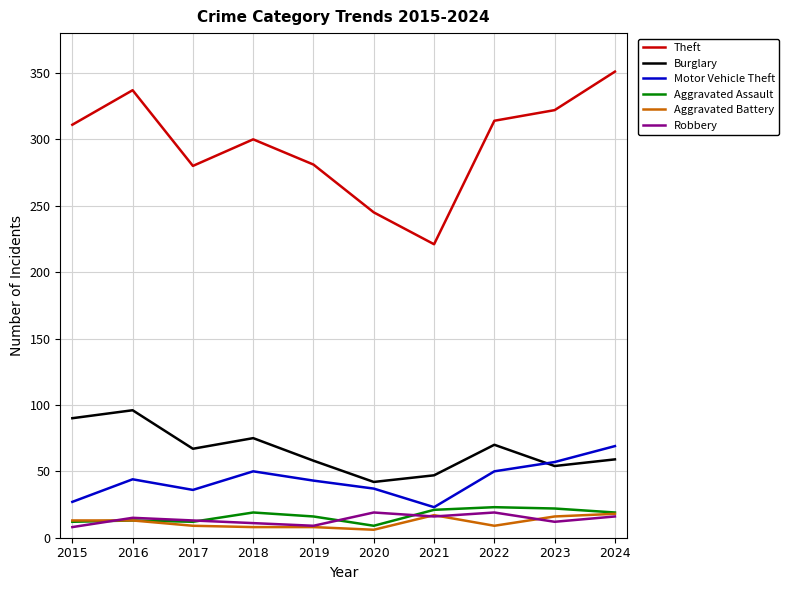

What is the minimum value for Burglary?

42